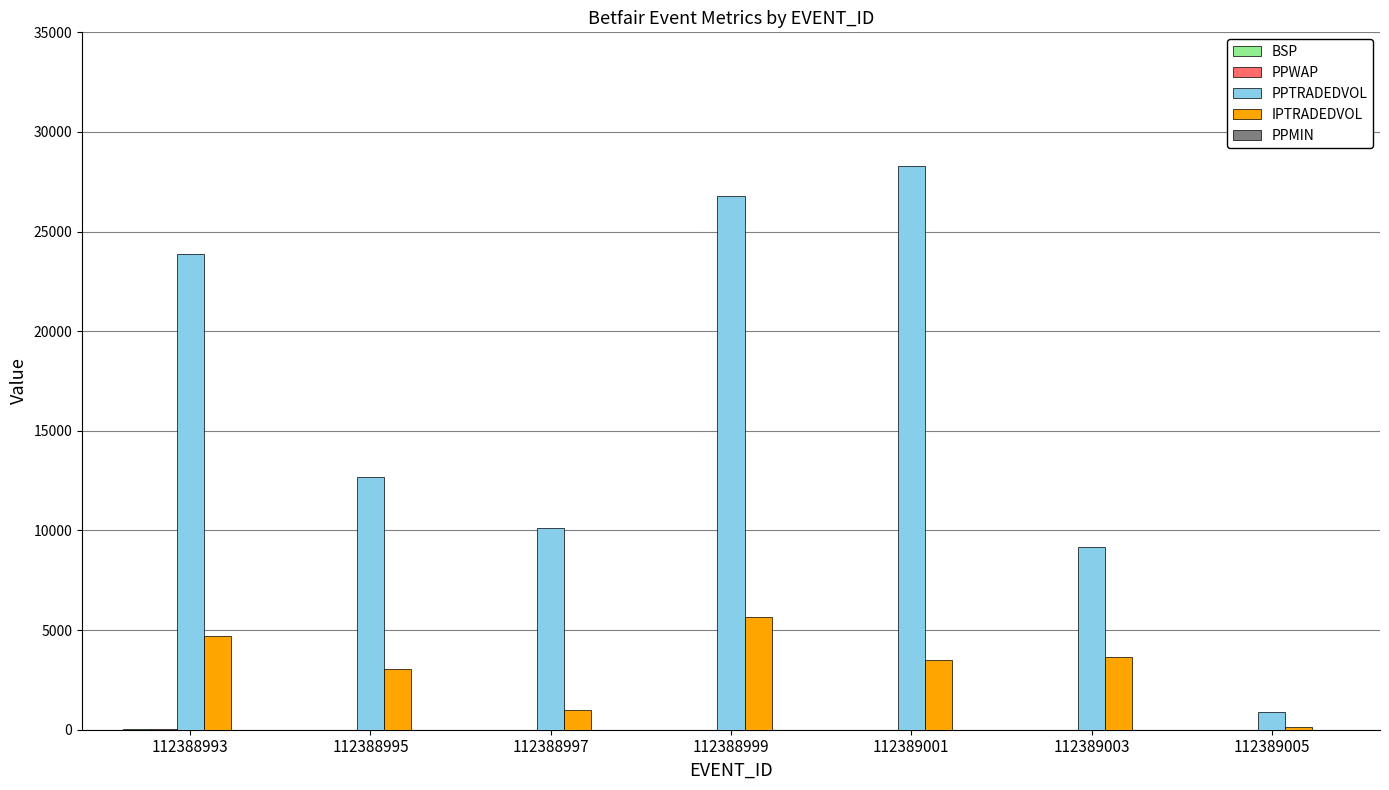

The value of PPTRADEDVOL at 112388997 is 6741.2. True or false?

False